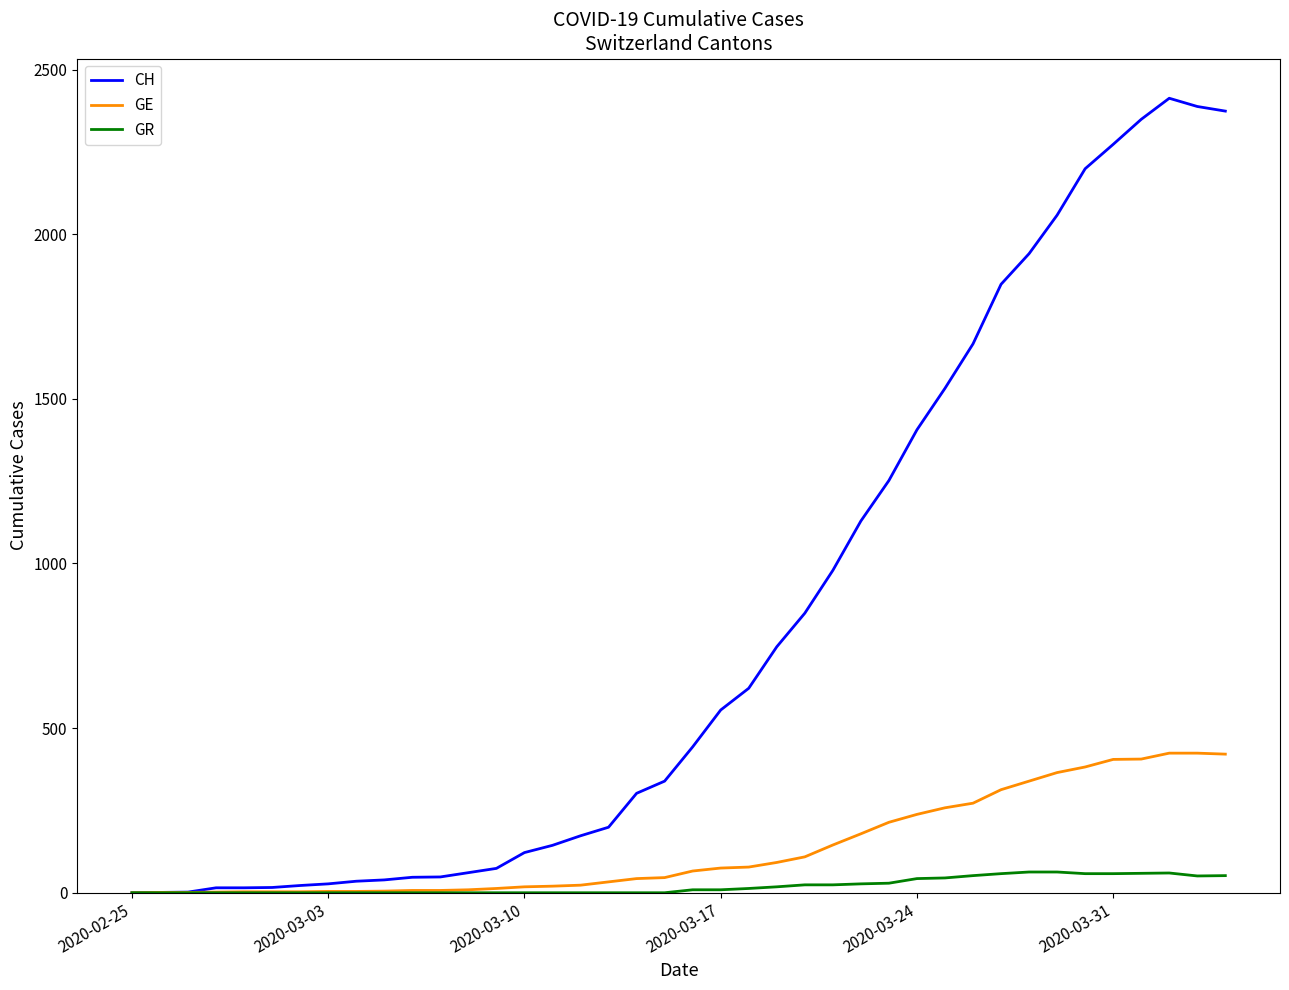

Rank the series by their maximum value, from lowest to highest.

GR, GE, CH